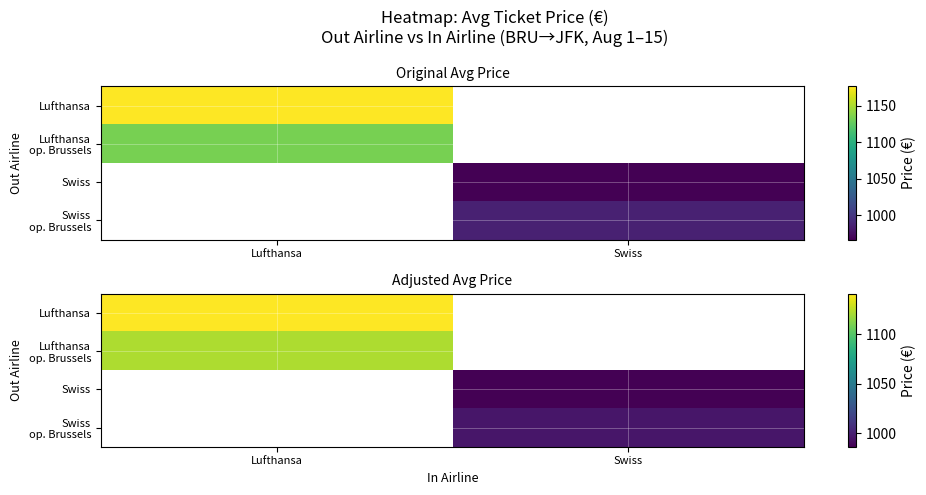

True or false: Lufthansa has a value of 1141.0 at Lufthansa.

True